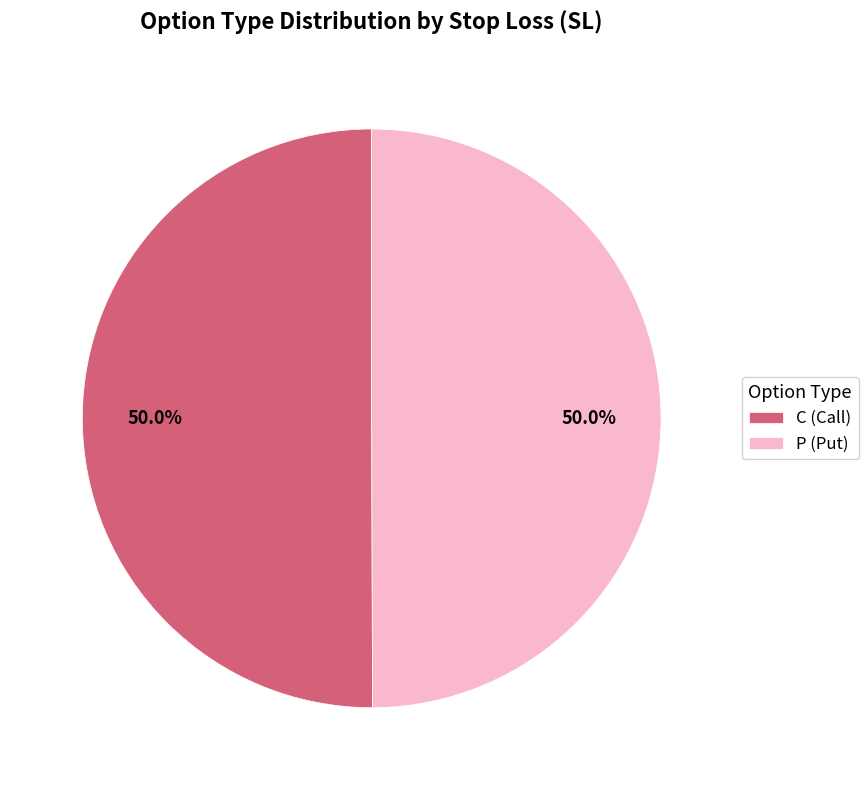

To the nearest percent, what is the average slice percentage?

50%